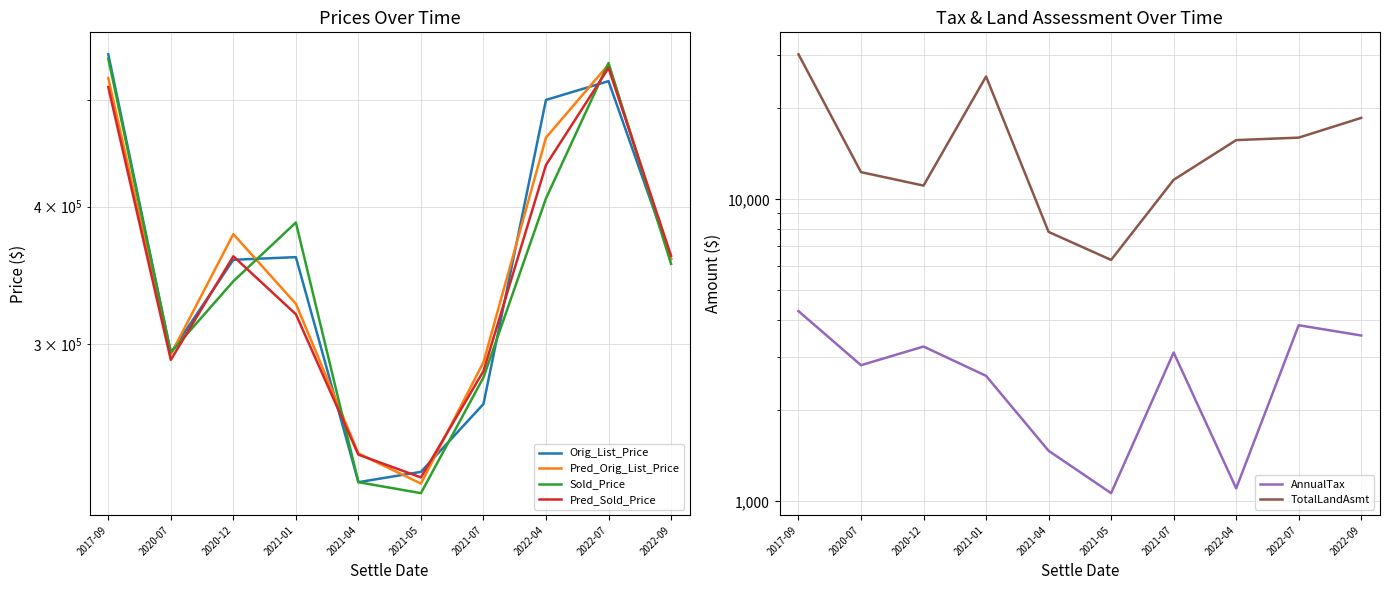

Is it true that TotalLandAsmt equals 16000.0 at 2022-07?

True